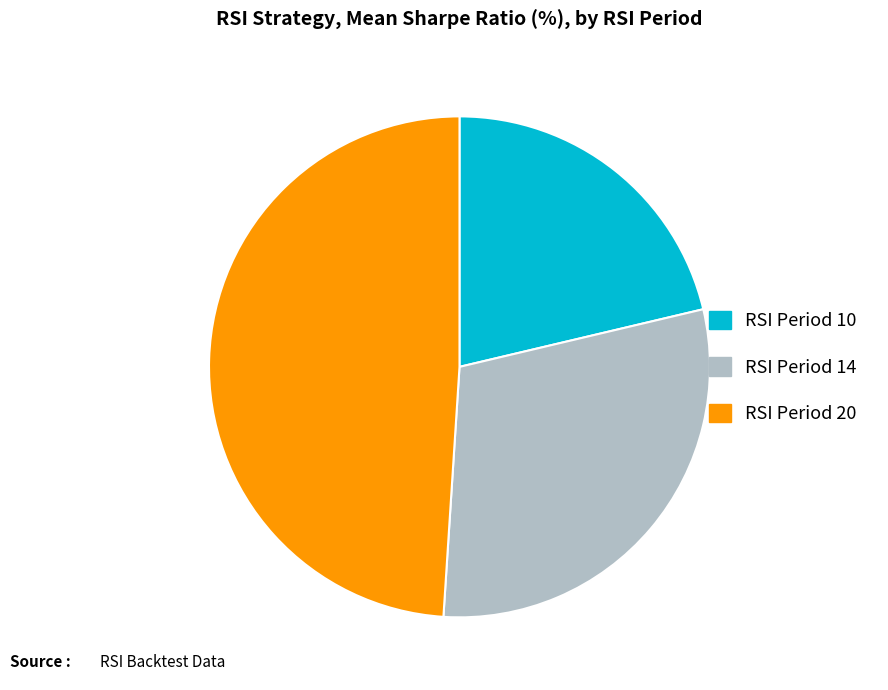

Does any single category account for the majority?

No